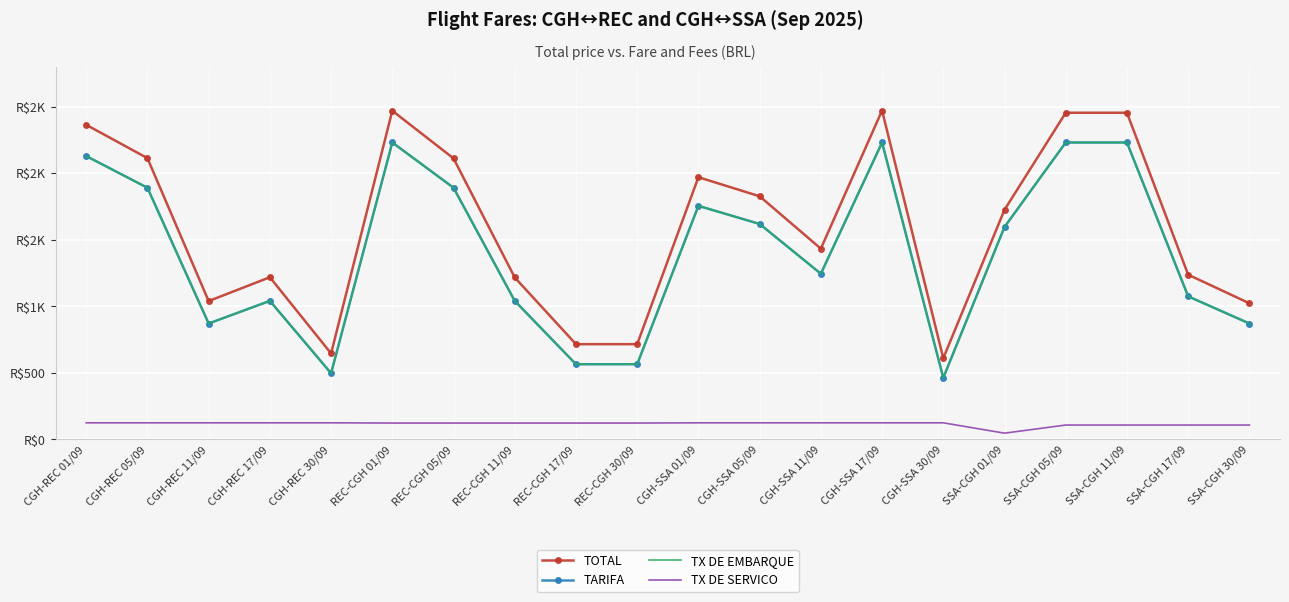

Between REC-CGH 17/09 and CGH-SSA 17/09, which series saw the biggest shift?

TOTAL